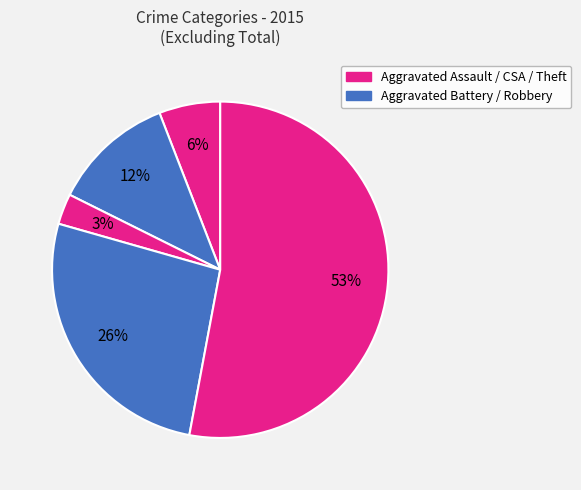

How many slices are in this pie chart?

5